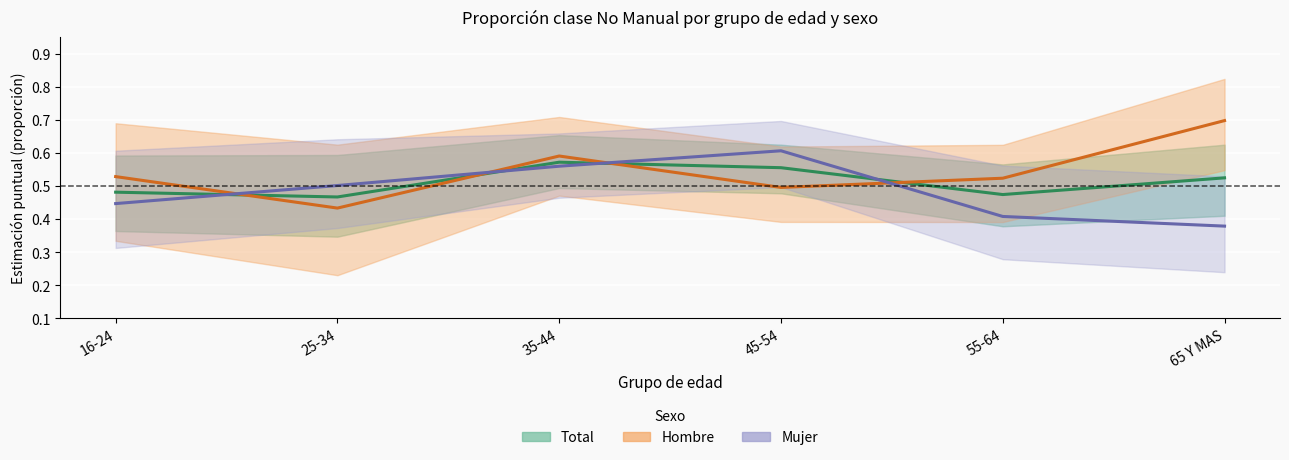

Reading left to right, list all the values displayed in this chart.

Total (Estimación): 0.5	0.5	0.6	0.6	0.5	0.5
Hombre (Estimación): 0.5	0.4	0.6	0.5	0.5	0.7
Mujer (Estimación): 0.4	0.5	0.6	0.6	0.4	0.4